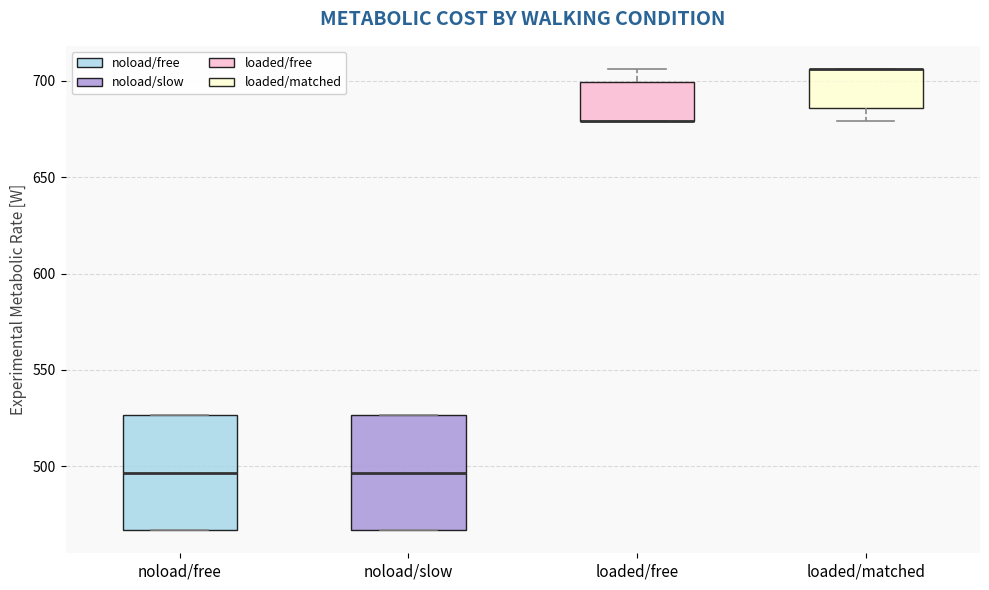

Reading left to right, transcribe this box plot: for each box, give where its median line is, the range the box spans, and where its two whiskers end, as read against the y-axis. The values are not printed on the chart, so give them approximately, as read against the axis.

noload/free: median 495, box 465 to 525, whiskers 465 to 525
noload/slow: median 495, box 465 to 525, whiskers 465 to 525
loaded/free: median 680 (drawn on the box's lower edge), box 680 to 700, whiskers 680 to 705
loaded/matched: median 705 (drawn on the box's upper edge), box 685 to 705, whiskers 680 to 705